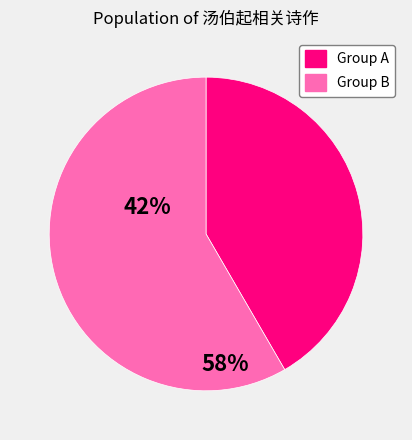

Does any single category account for the majority?

Yes